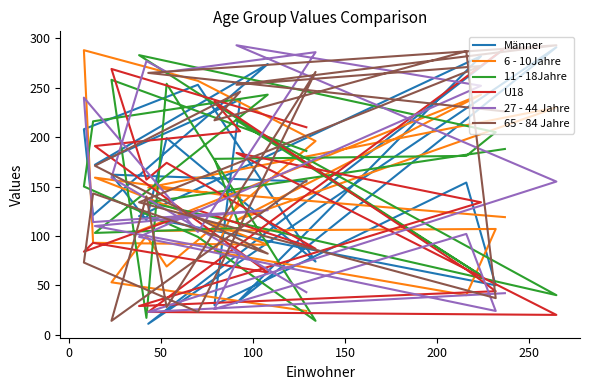

What is the total value across all series at 150?

923